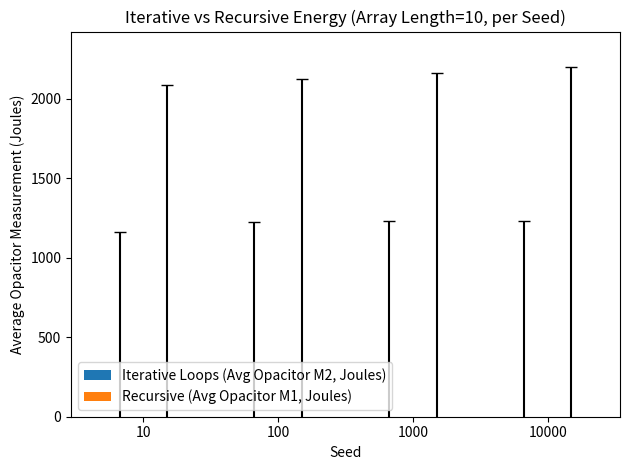

How many data points does each series have?

4